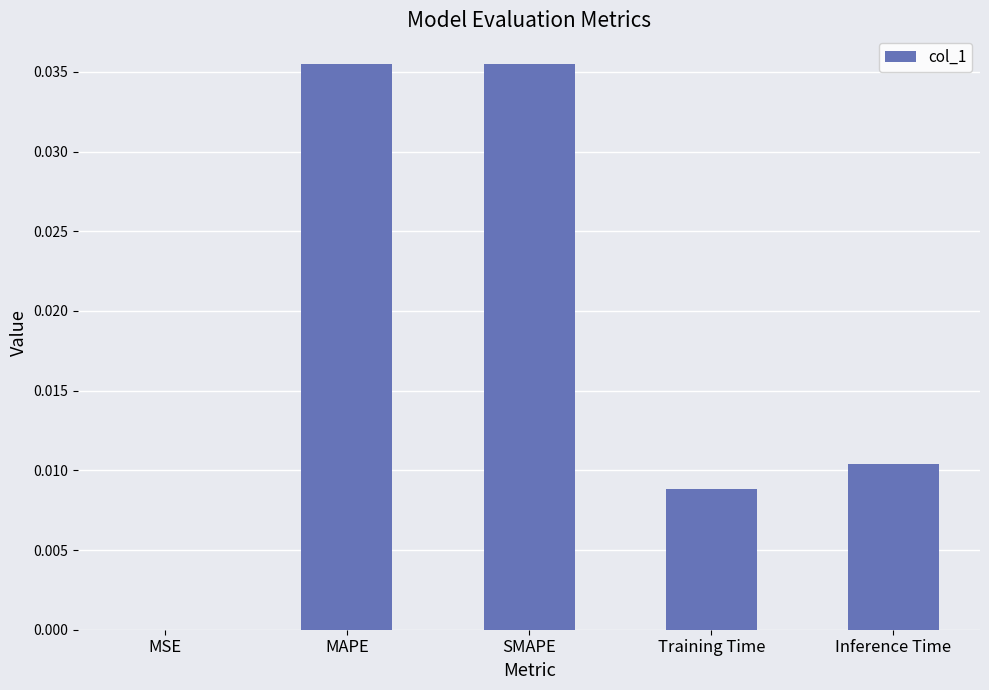

Does the chart contain stacked bars?

No